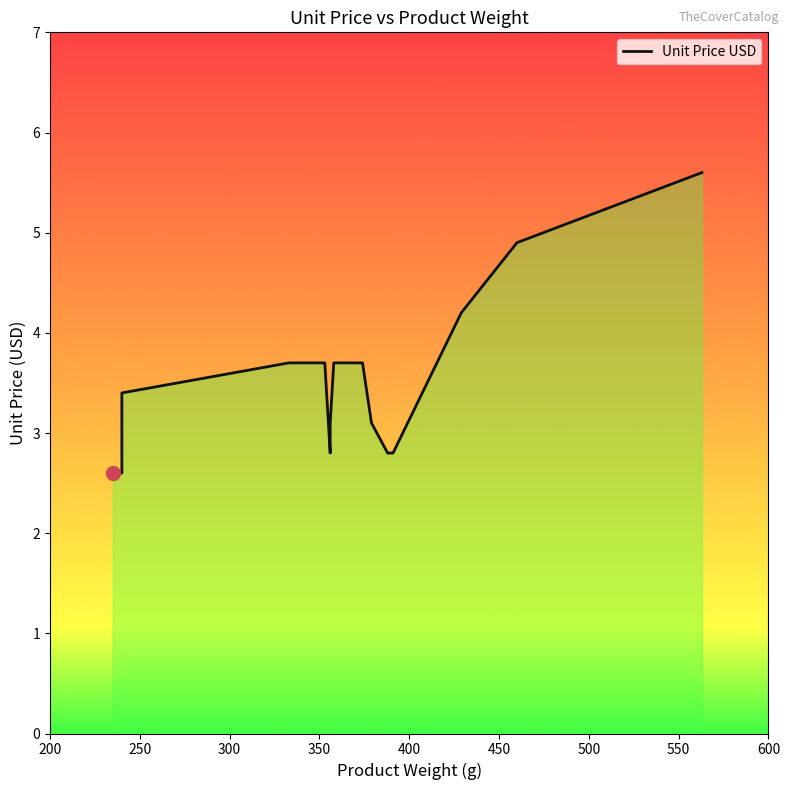

True or false: the data has more than 2 interior local peaks.

False